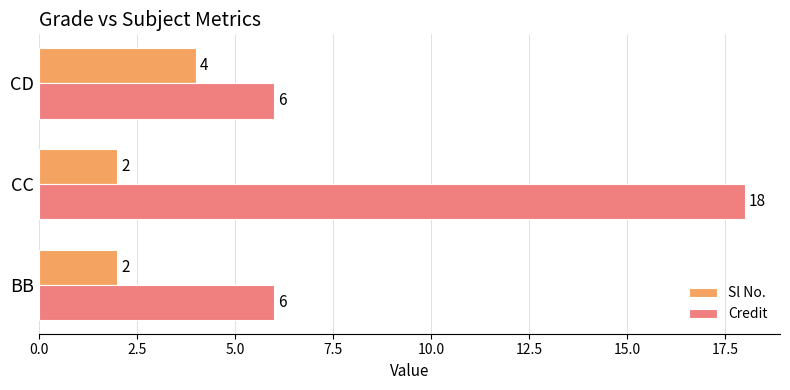

Is the value of Credit at BB greater than the value of Sl No. at BB?

Yes